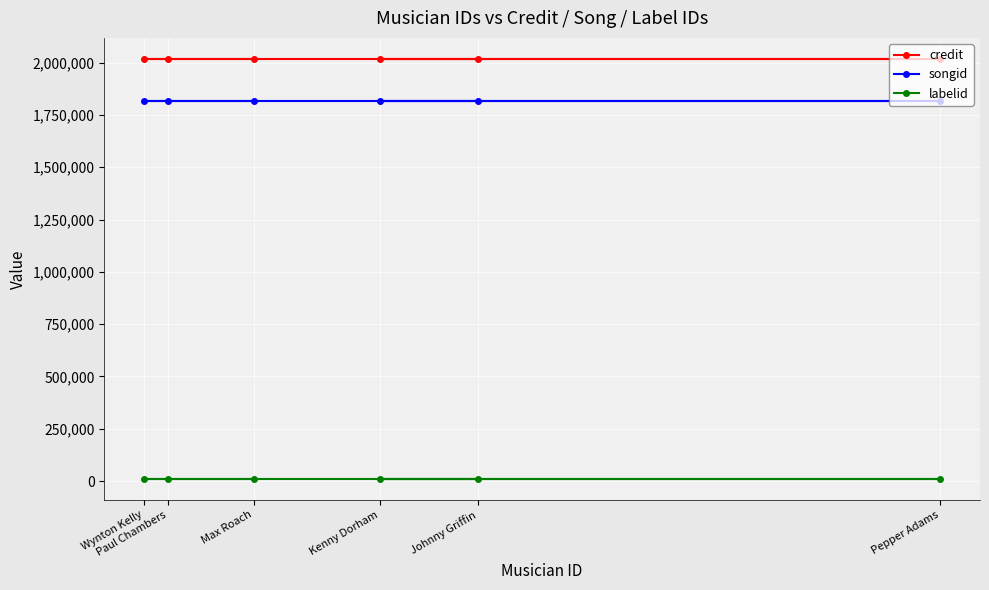

What is the sum of all credit values?

12107520